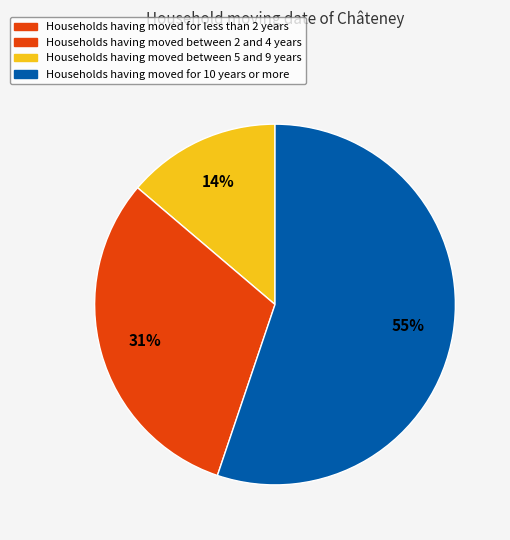

To the nearest percent, what is the average slice percentage?

33%